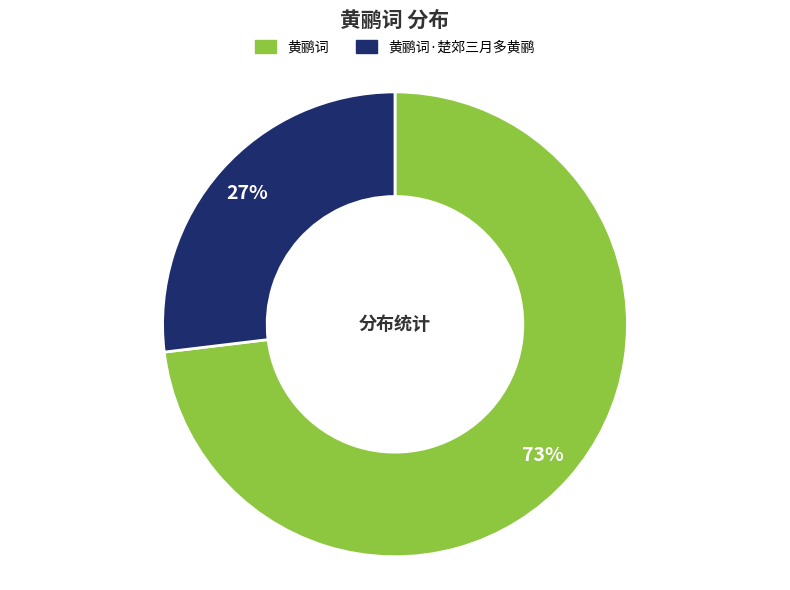

To the nearest percent, what is the average slice percentage?

50%